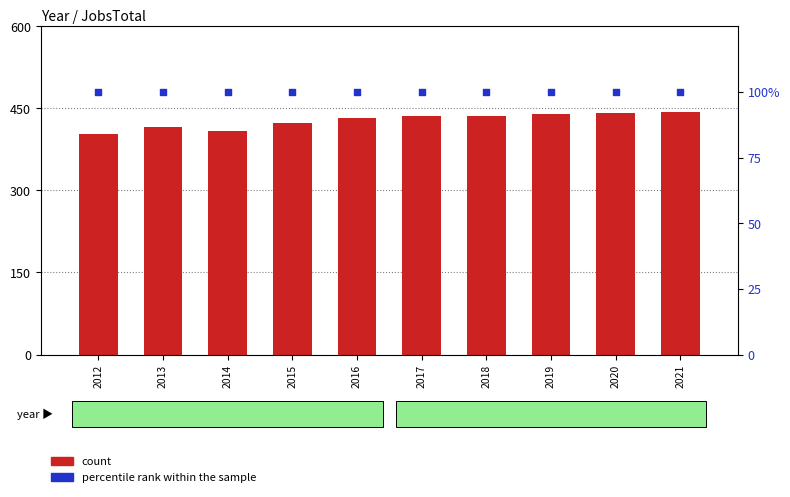

At which category is the sum across all series the highest?

2021